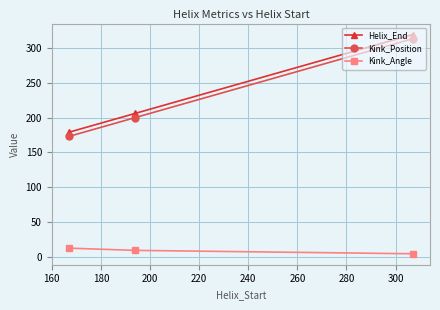

What are all the series names shown in the legend?

Helix_End, Kink_Position, Kink_Angle